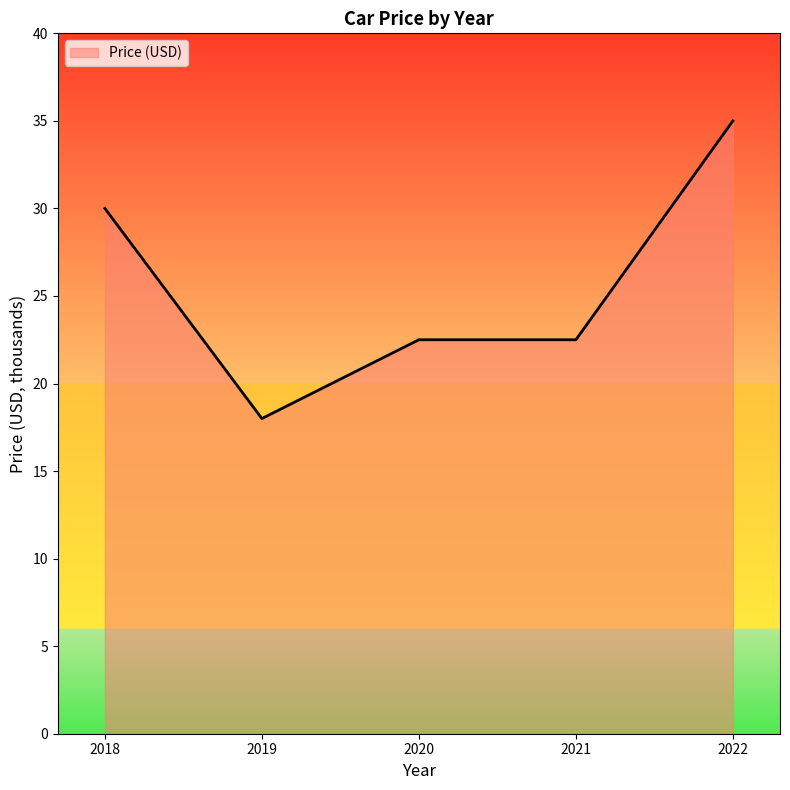

What is the approximate value at 2018?

30.0